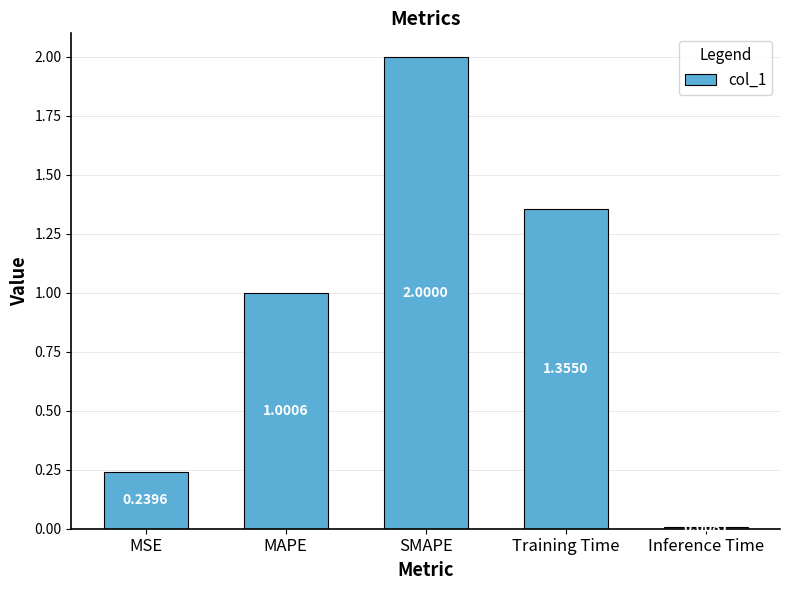

What is the maximum value shown in the chart?

2.0